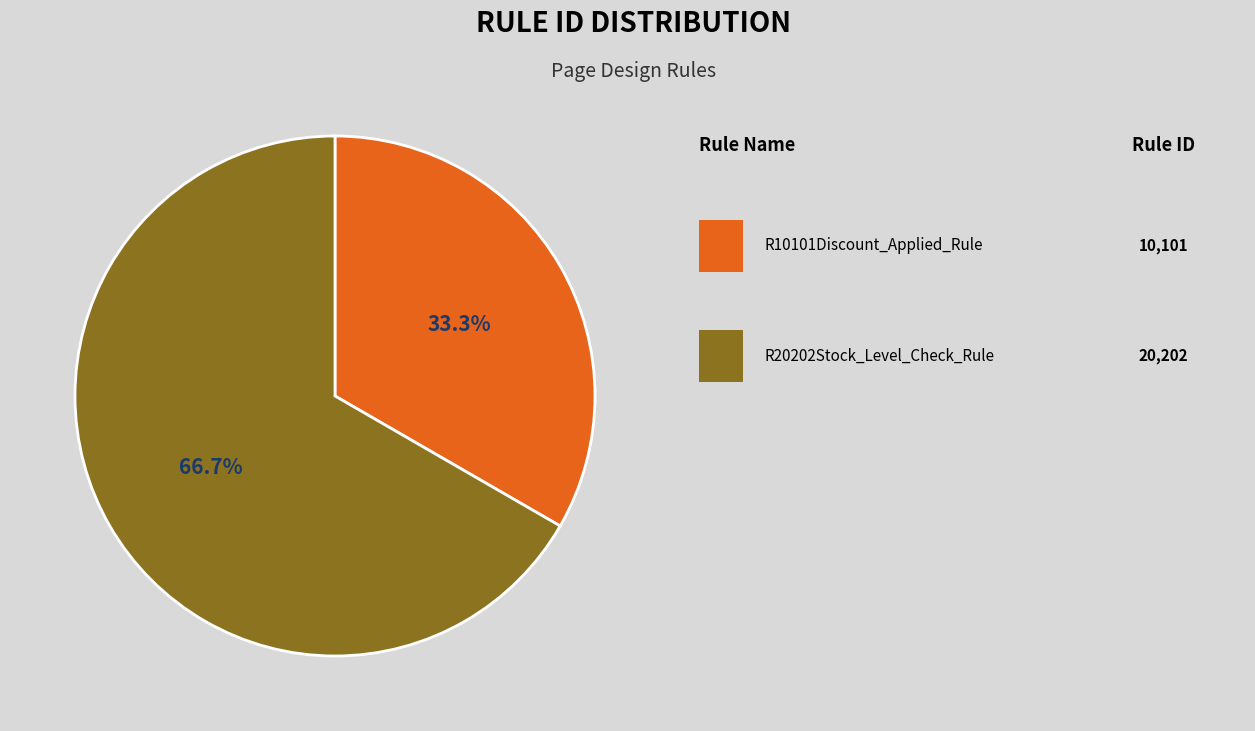

Does any single category account for the majority?

Yes